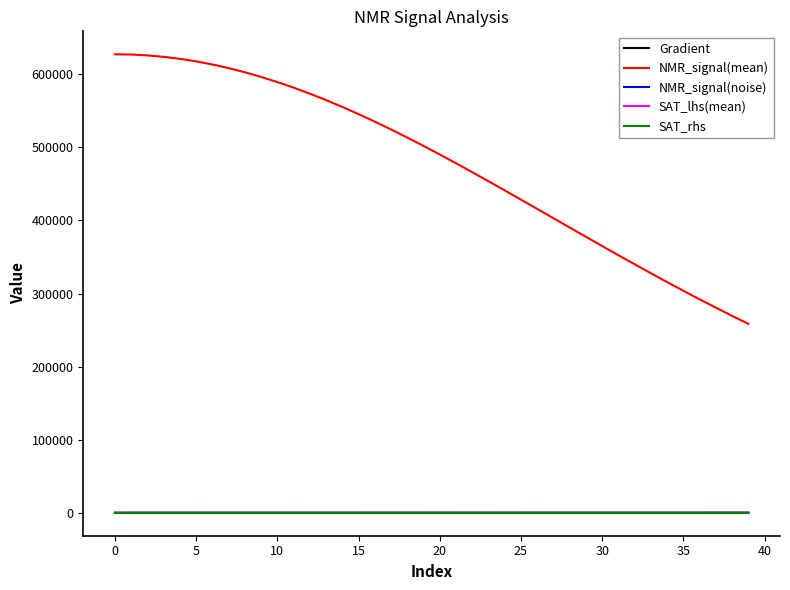

True or false: NMR_signal(mean) and Gradient cross at least once.

False